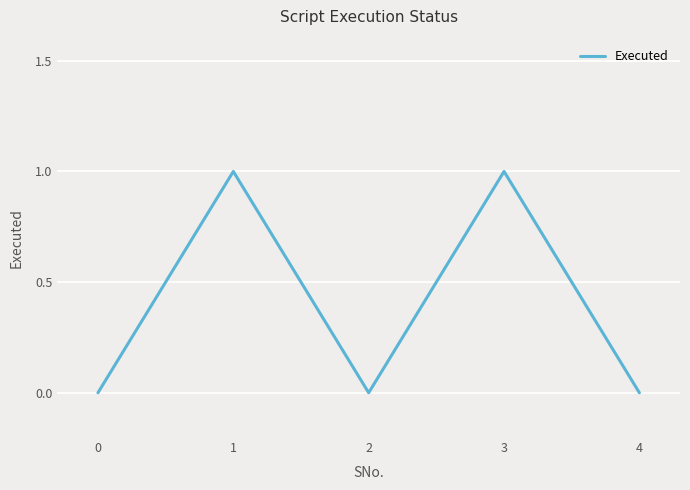

Reading left to right, what are all the values shown in this chart?

0=0	1=1	2=0	3=1	4=0